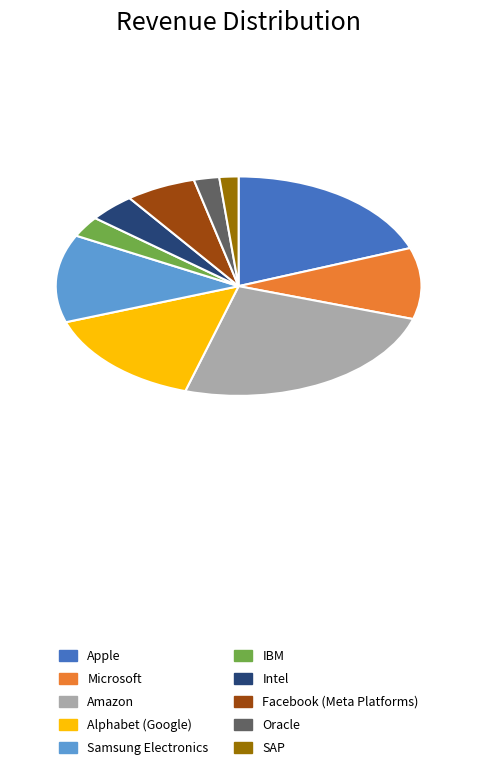

Which slice is the smallest?

SAP